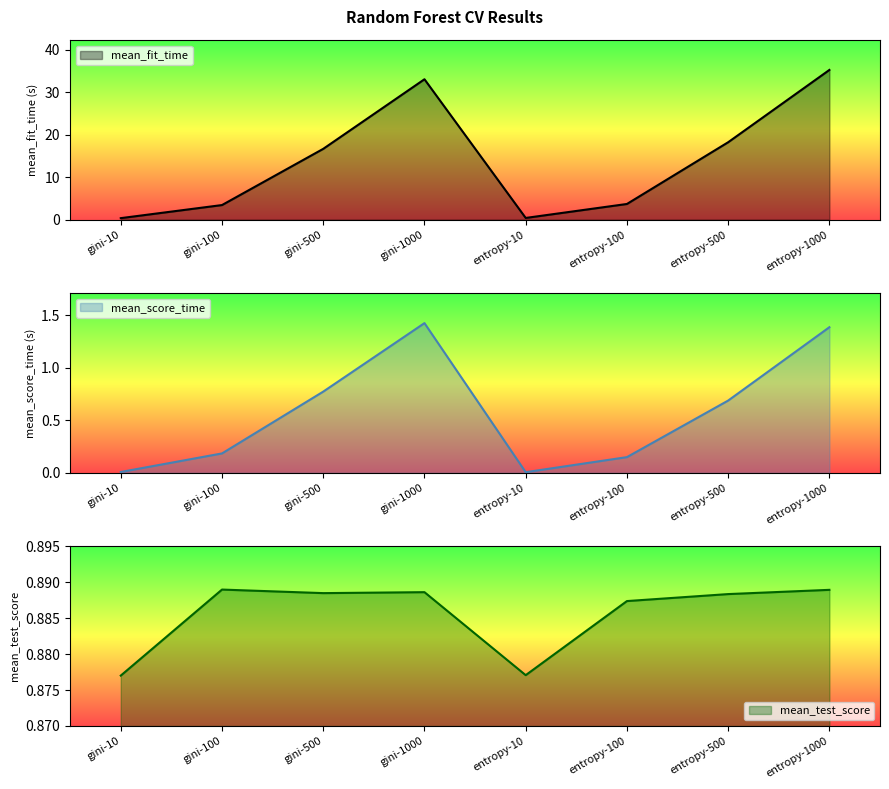

True or false: mean_score_time has a value of 1.4 at gini-1000.

True